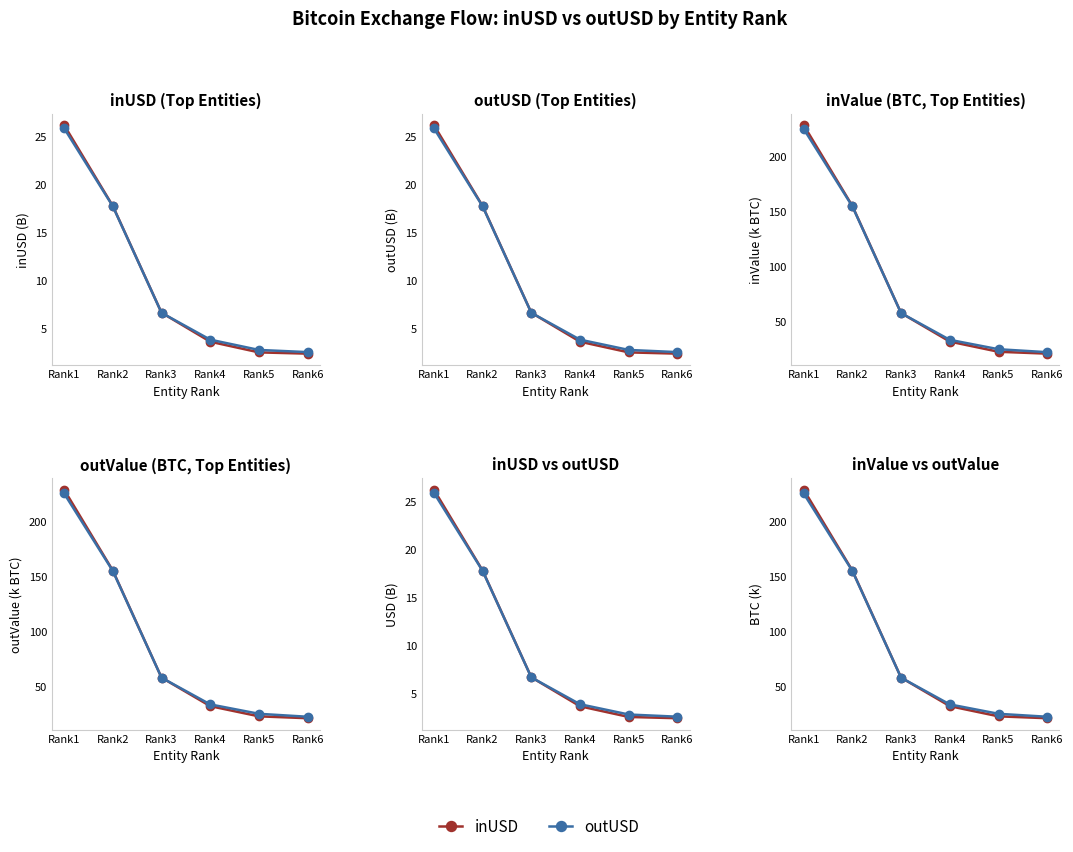

What is the value of the inUSD (B) point at the 4th from the left?

3.7